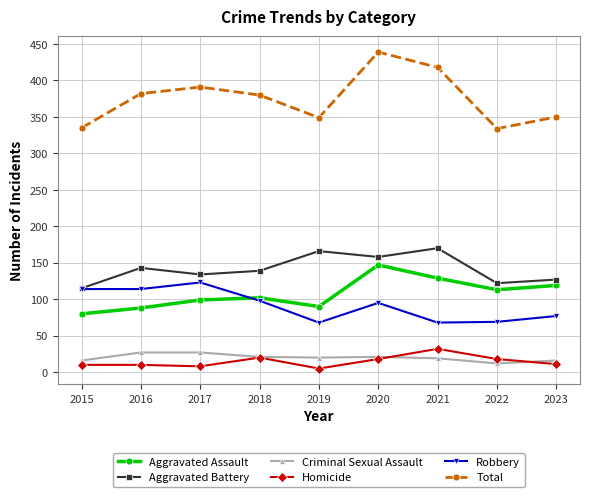

Does the chart have visible grid lines?

Yes